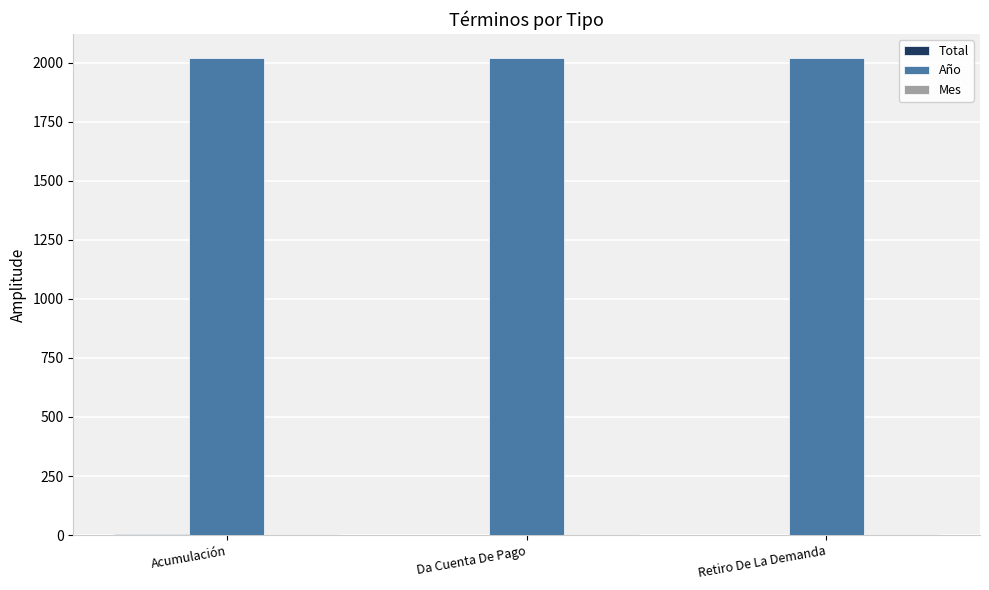

Which series has the largest total across all categories?

Año